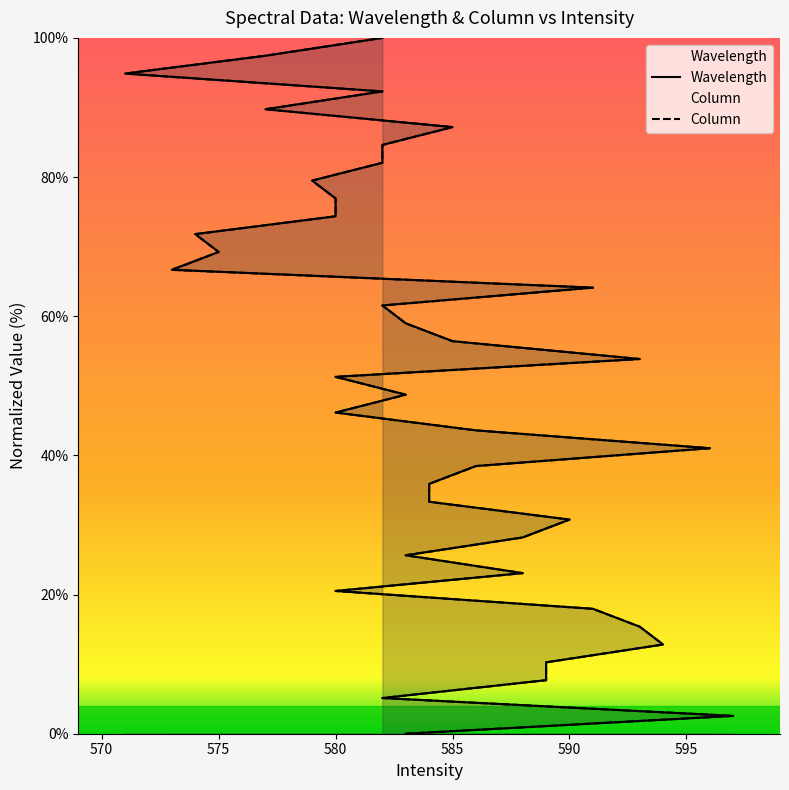

At which category is the sum across all series the highest?

582